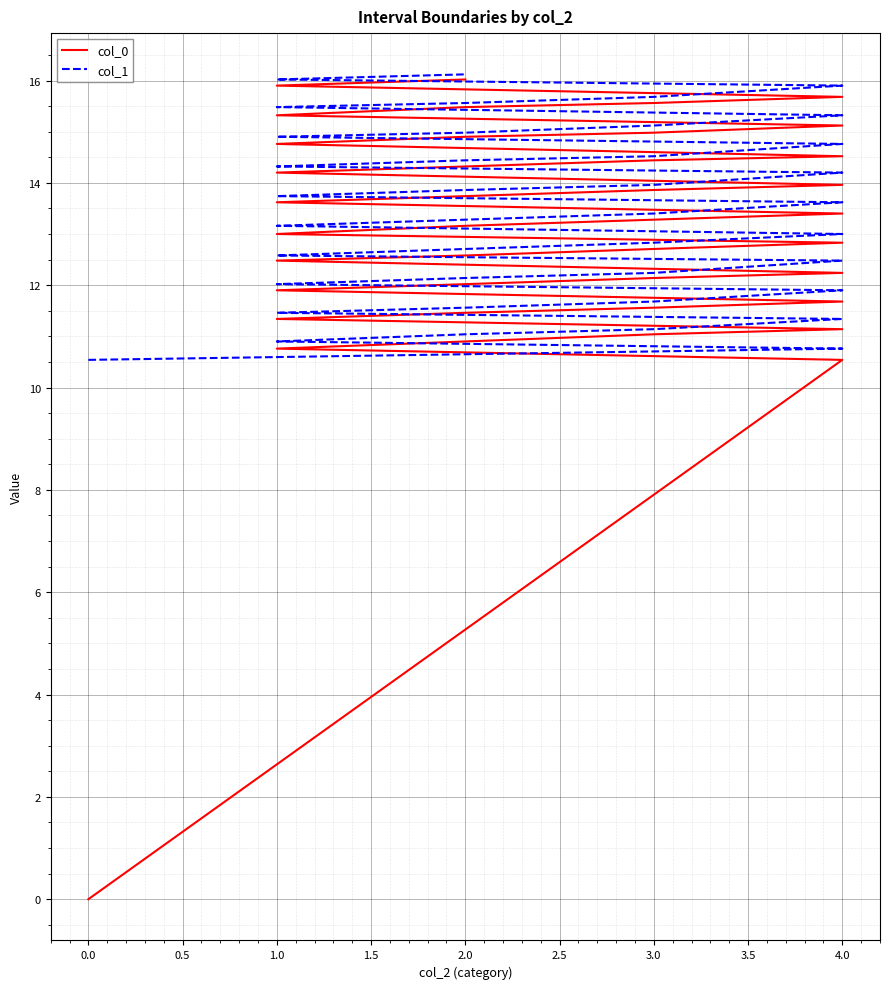

True or false: col_1 and col_0 cross at least once.

False